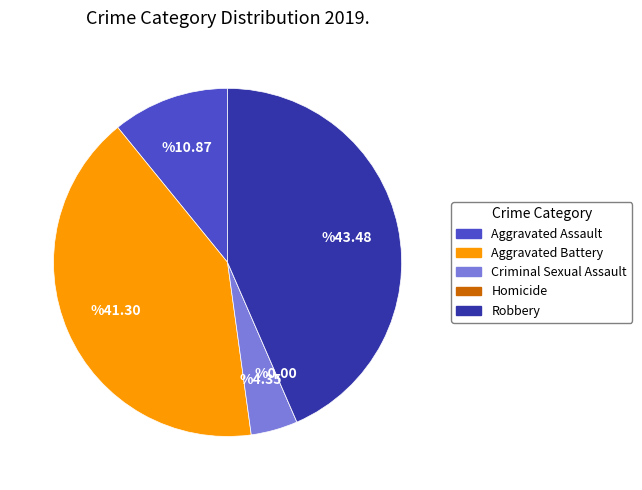

Is there any slice that represents more than half of the pie?

No